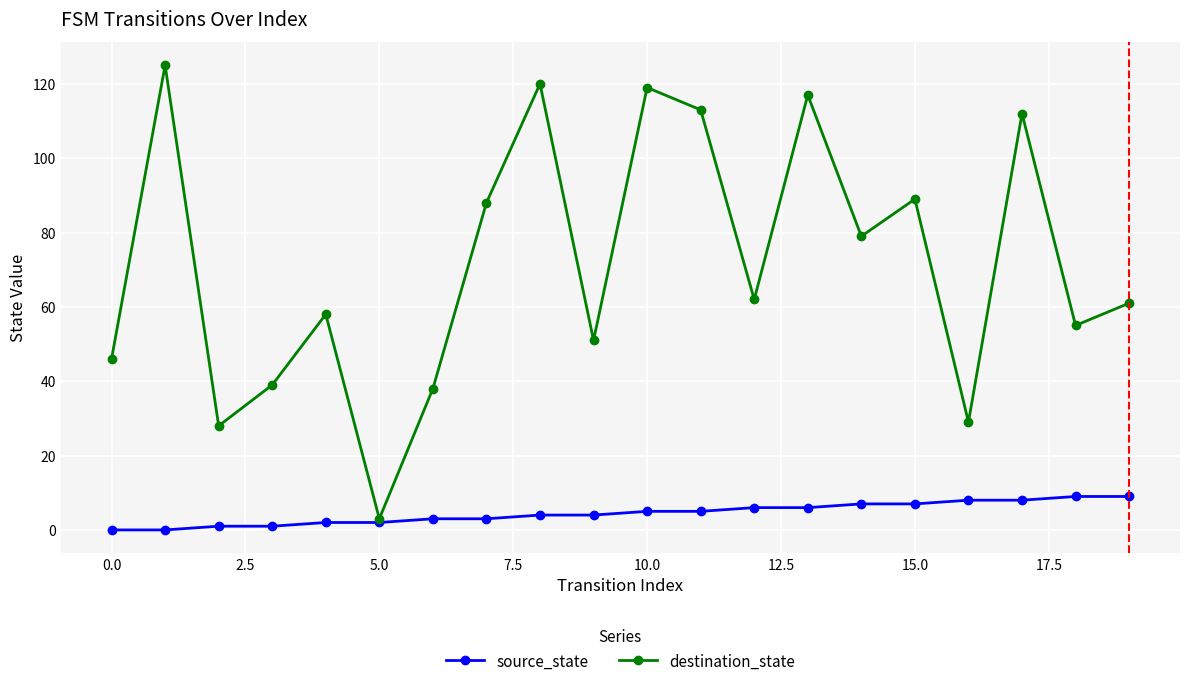

At how many categories does at least one series exceed 110?

6